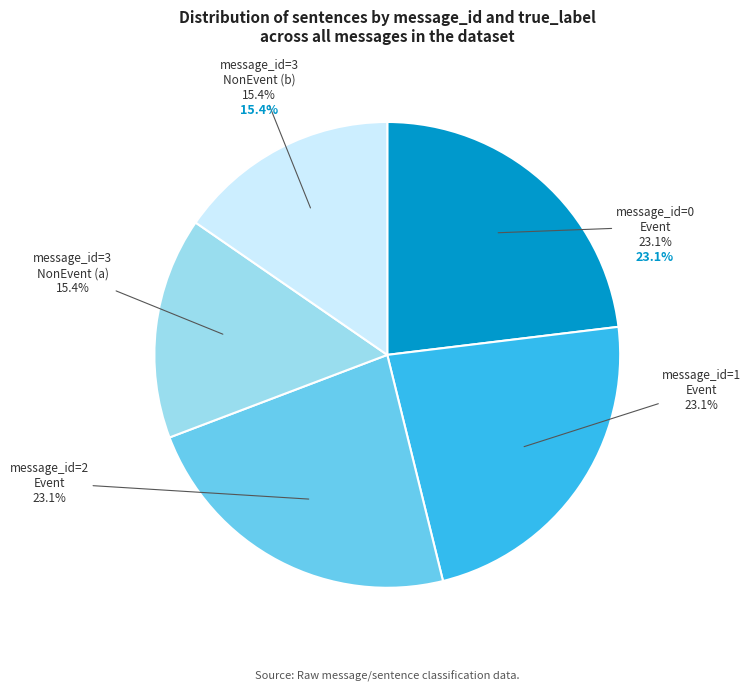

Count the number of slices in the pie.

5